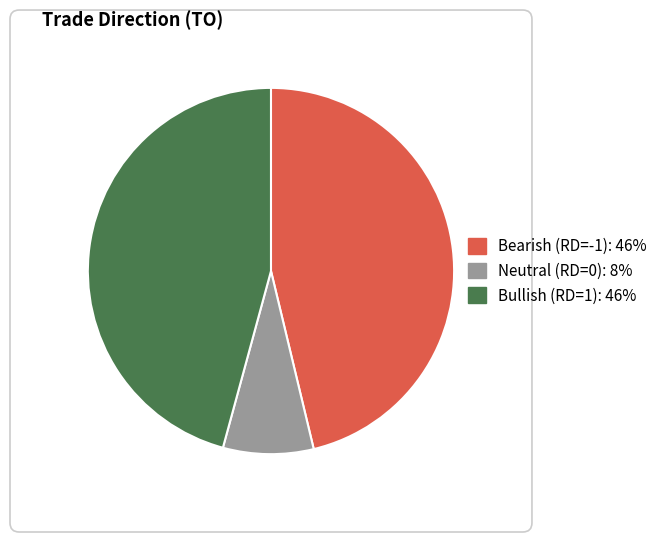

Is there any slice that represents more than half of the pie?

No